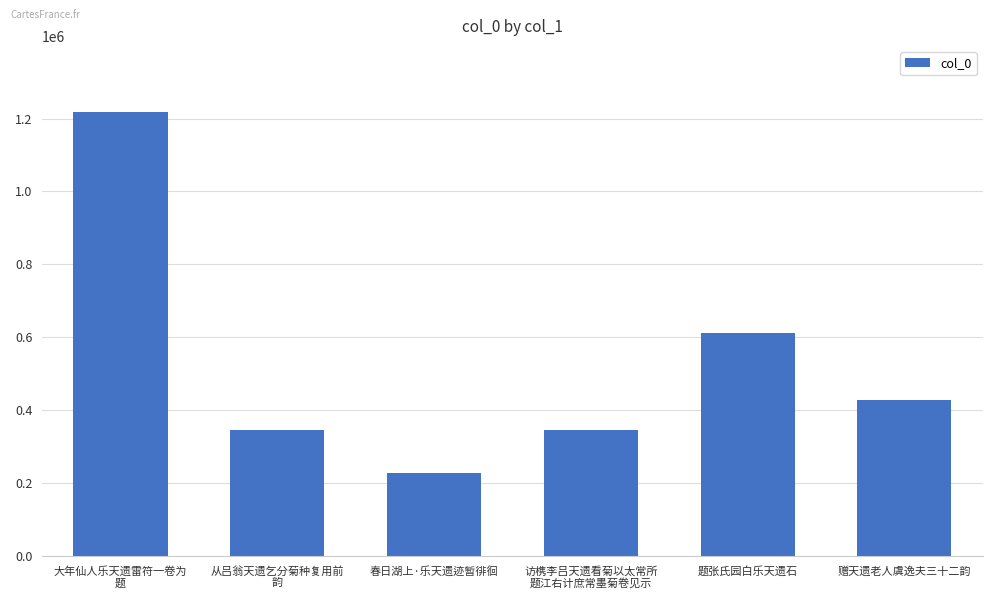

What is the label of the 3rd bar from the left?

春日湖上·乐天遗迹暂徘徊